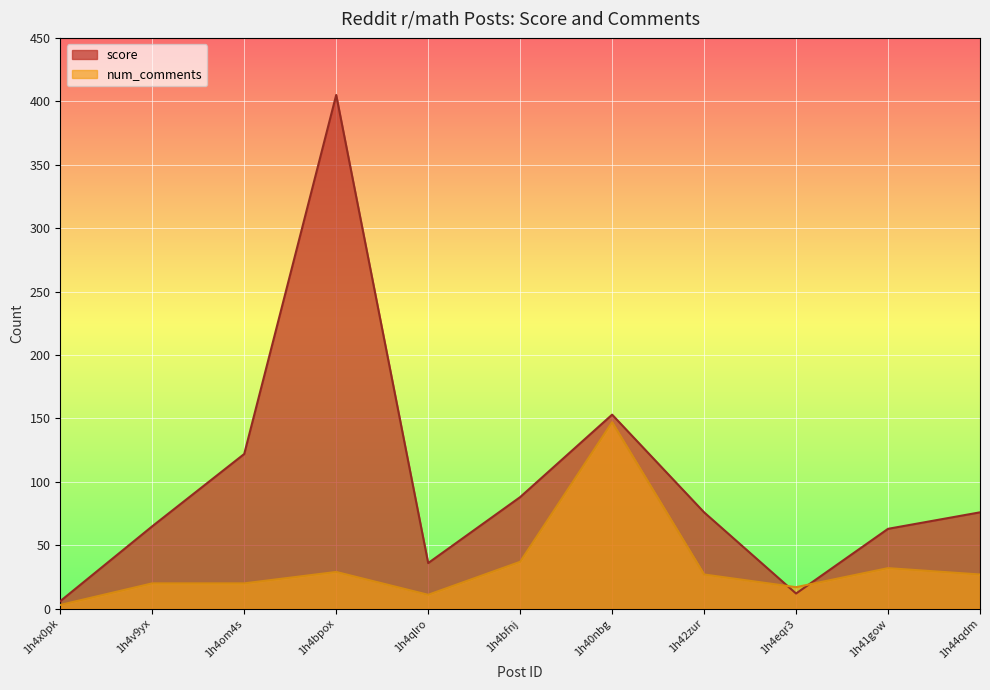

True or false: score has a value of 101 at 1h42zur.

False